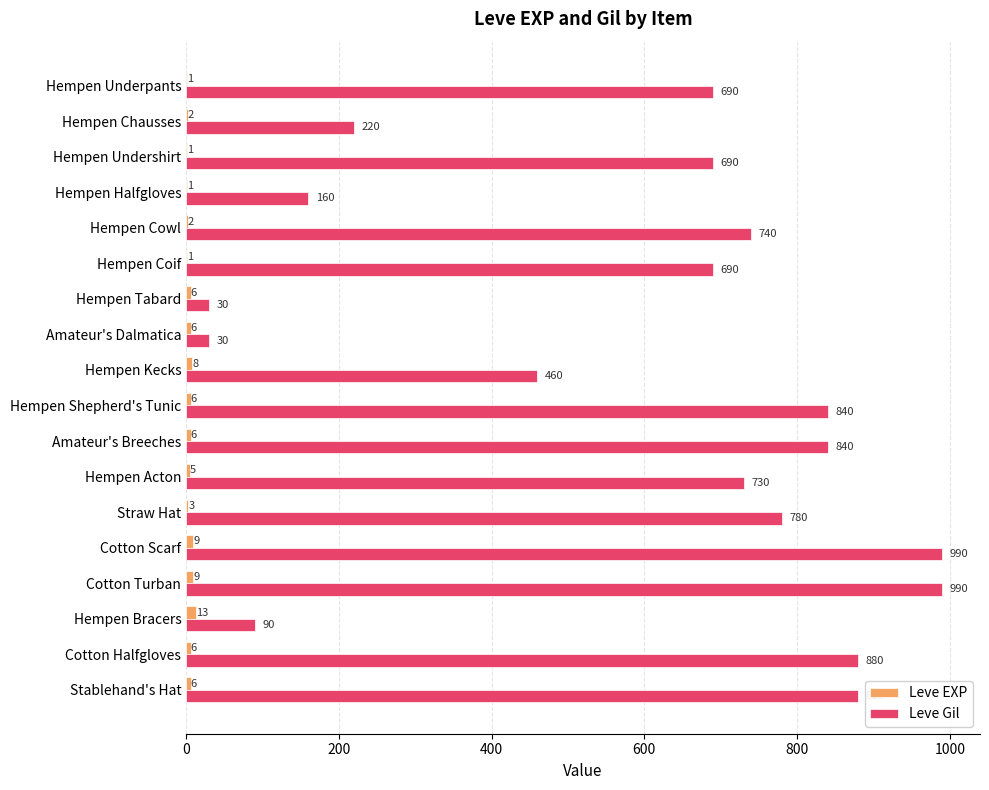

What is the sum of the Leve Gil values at Hempen Halfgloves and Hempen Chausses?

380